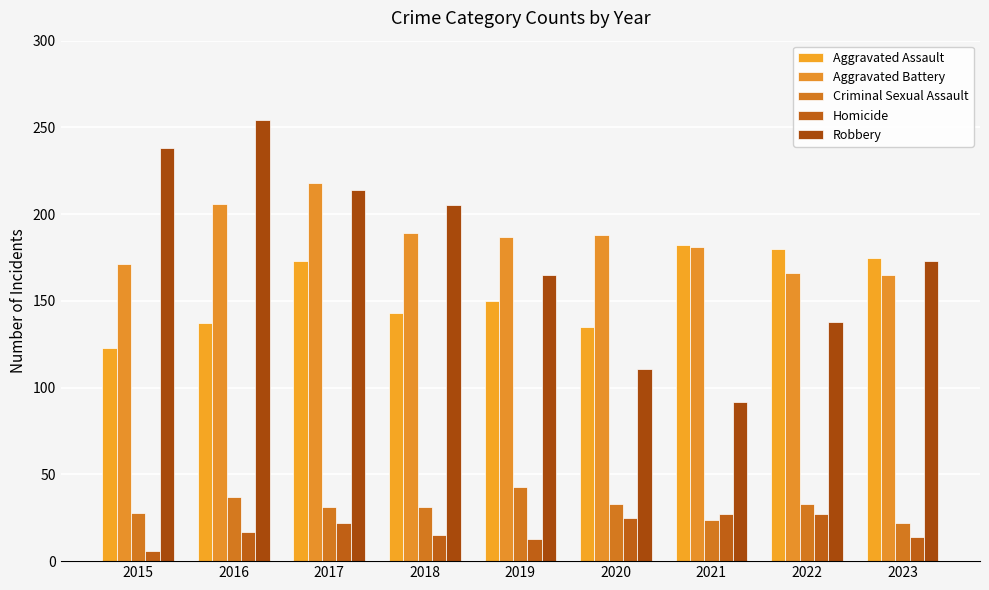

Reading left to right, transcribe all the data shown in this chart.

Aggravated Assault: 123	137	173	143	150	135	182	180	175
Aggravated Battery: 171	206	218	189	187	188	181	166	165
Criminal Sexual Assault: 28	37	31	31	43	33	24	33	22
Homicide: 6	17	22	15	13	25	27	27	14
Robbery: 238	254	214	205	165	111	92	138	173